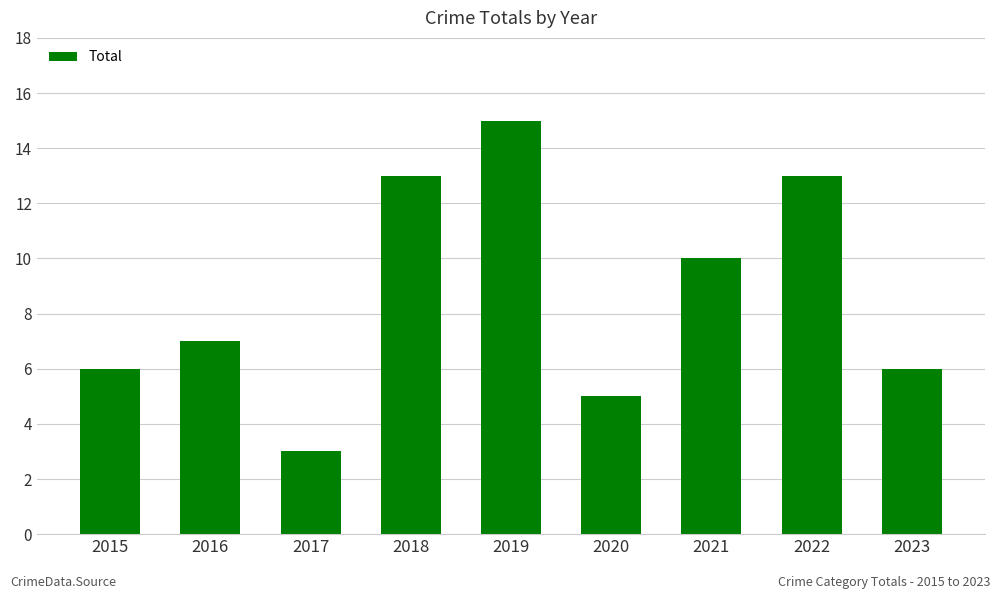

The chart shows a value of 23 at 2019. True or false?

False